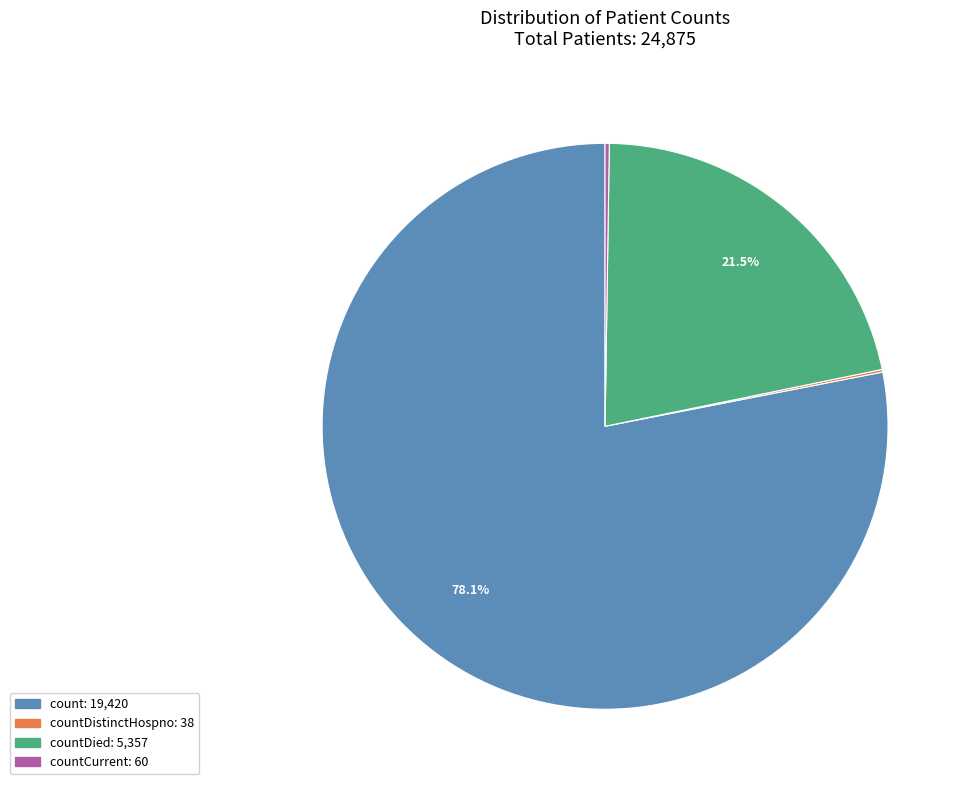

Is there any slice that represents more than half of the pie?

Yes